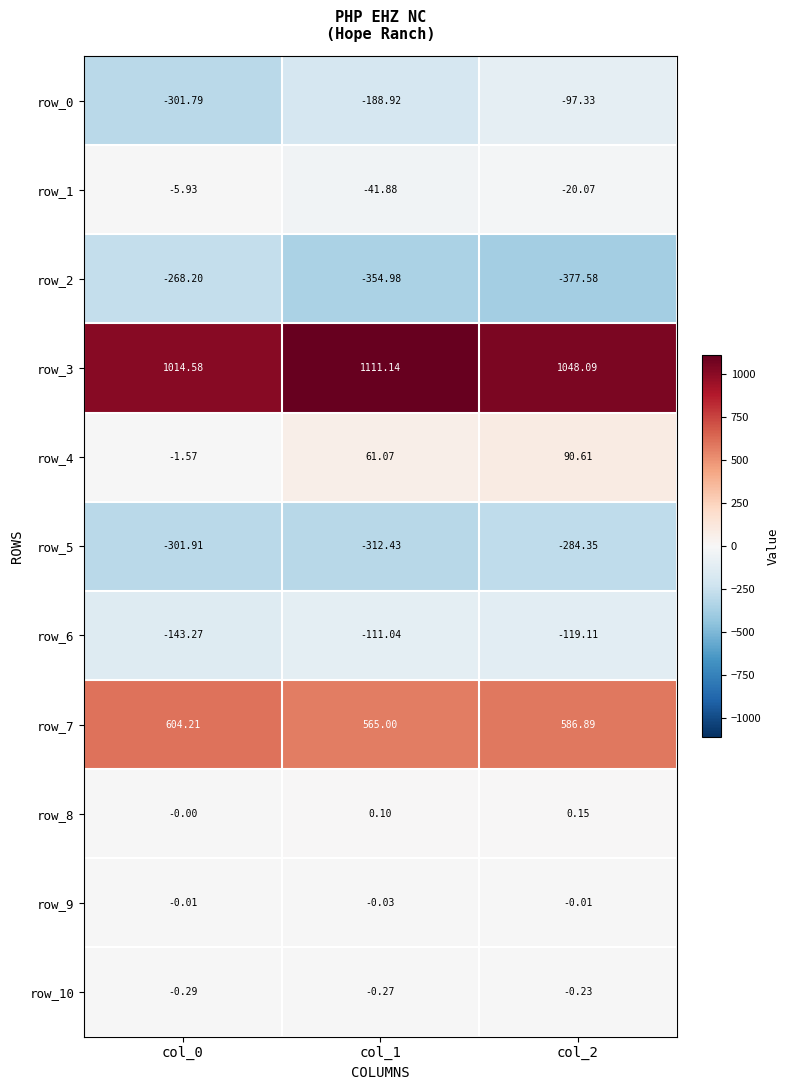

Is the value of row_6 at col_2 greater than the value of row_5 at col_0?

Yes